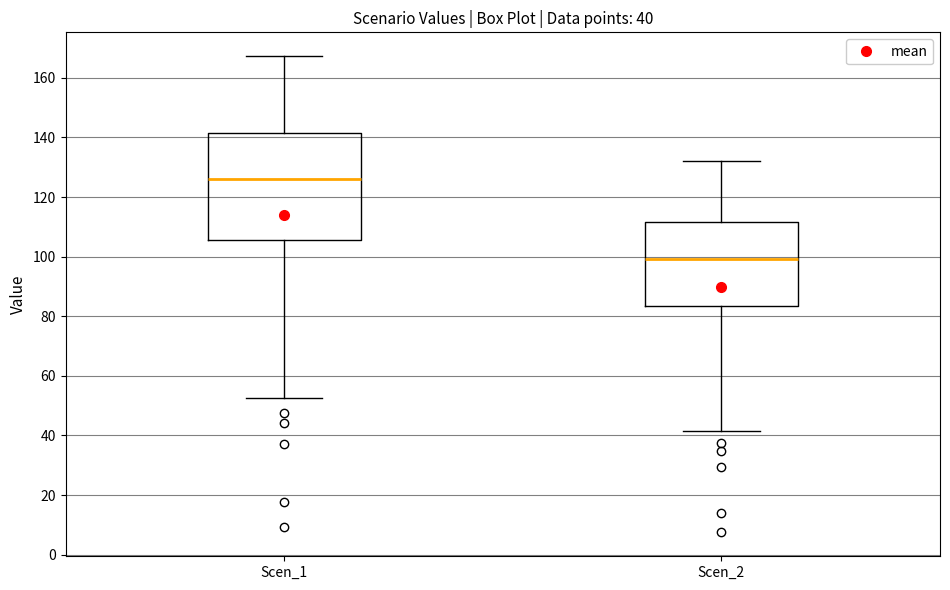

Which box is the tallest, from its lower edge to its upper edge?

Scen_1